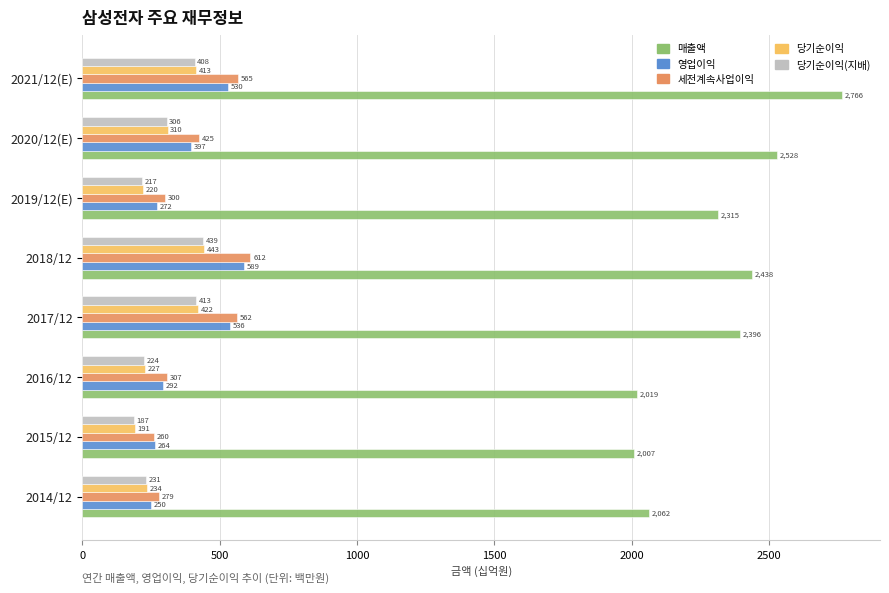

What is the highest value of the 당기순이익(지배) series?

438.9